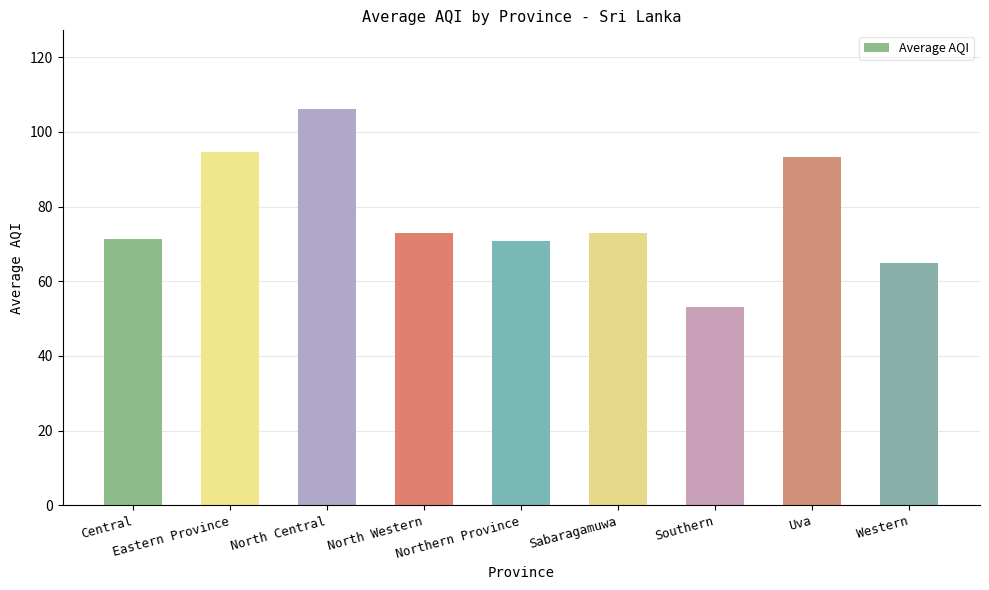

Does the chart contain stacked bars?

No